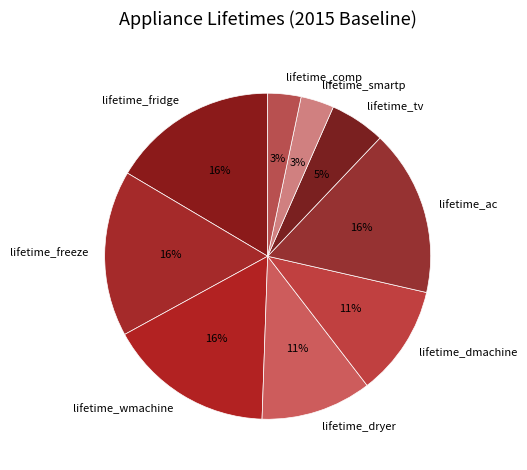

Between lifetime_smartp and lifetime_fridge, which is larger?

lifetime_fridge